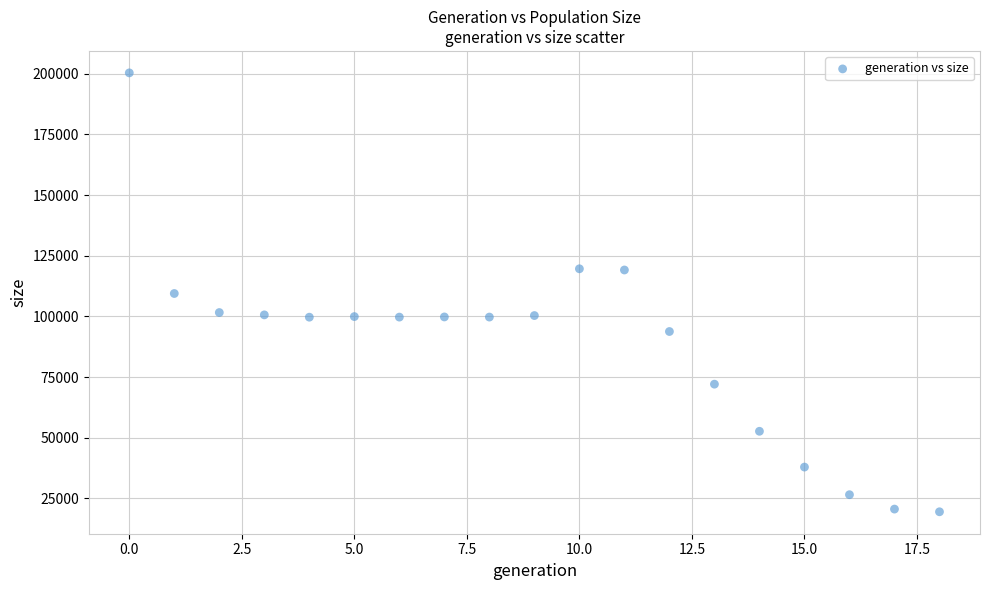

What is the range of Y values (max minus min)?

180885